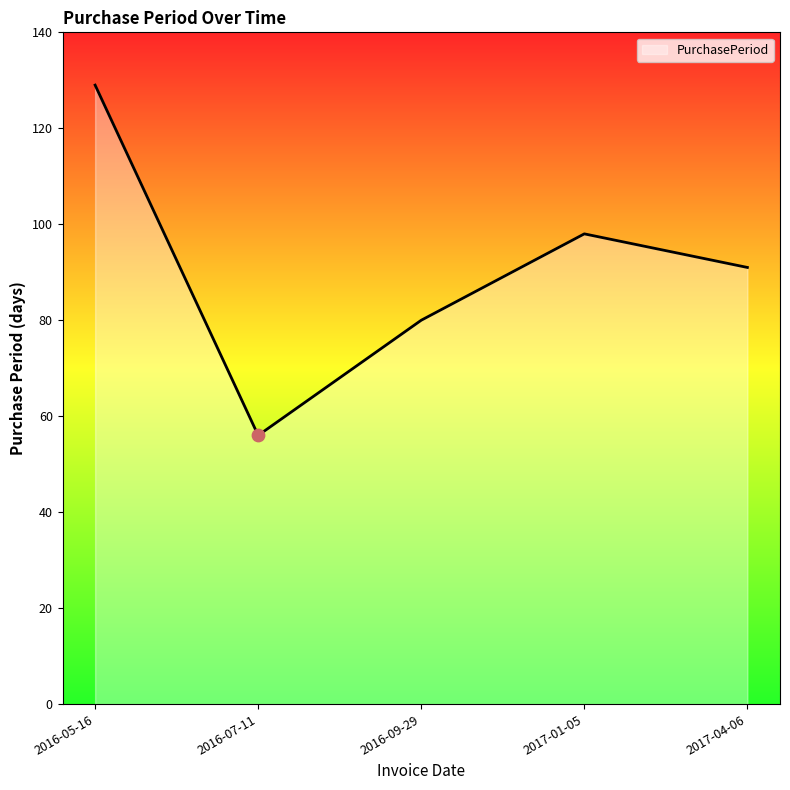

What is the ratio of the value at 2016-05-16 to the value at 2017-01-05?

1.3